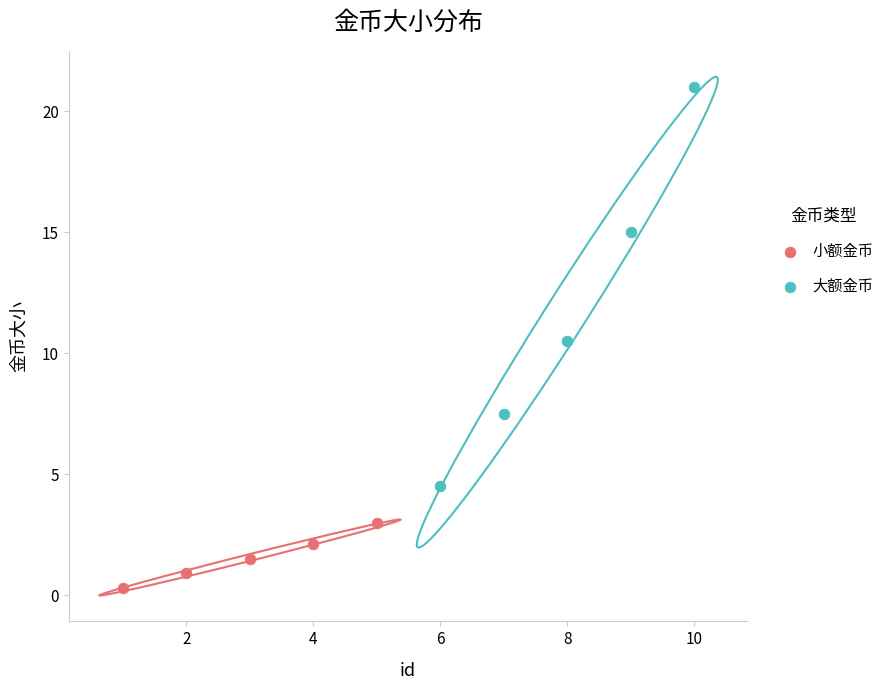

Which series has the widest spread of Y values?

大额金币